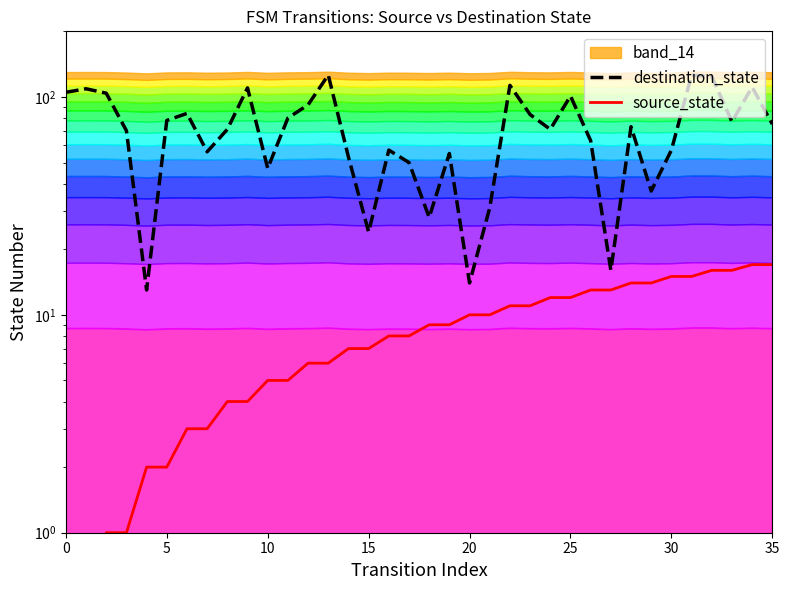

True or false: destination_state has a value of 50 at 17.

True